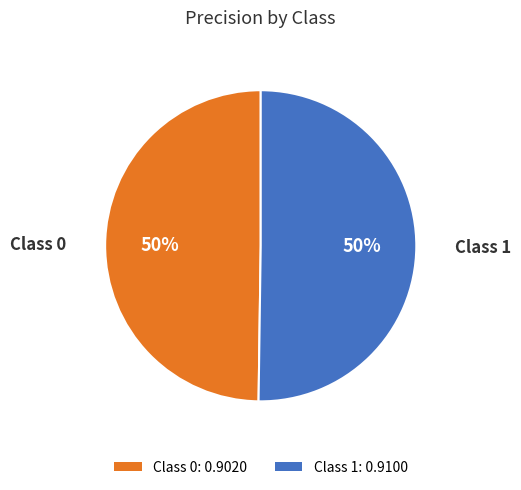

How many segments does this pie chart have?

2